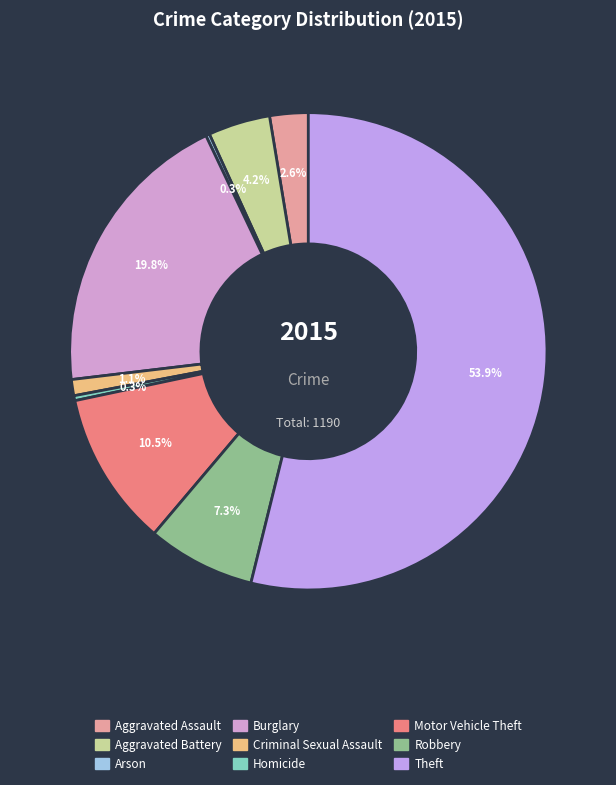

Combined, what portion of the pie is Homicide and Burglary?

20.2%